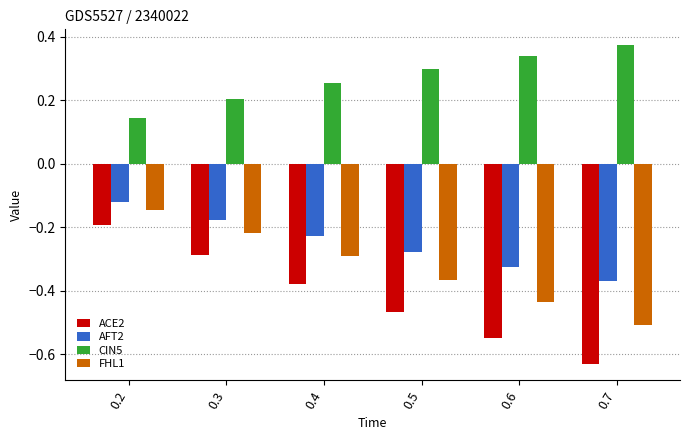

How many groups of bars are there?

6